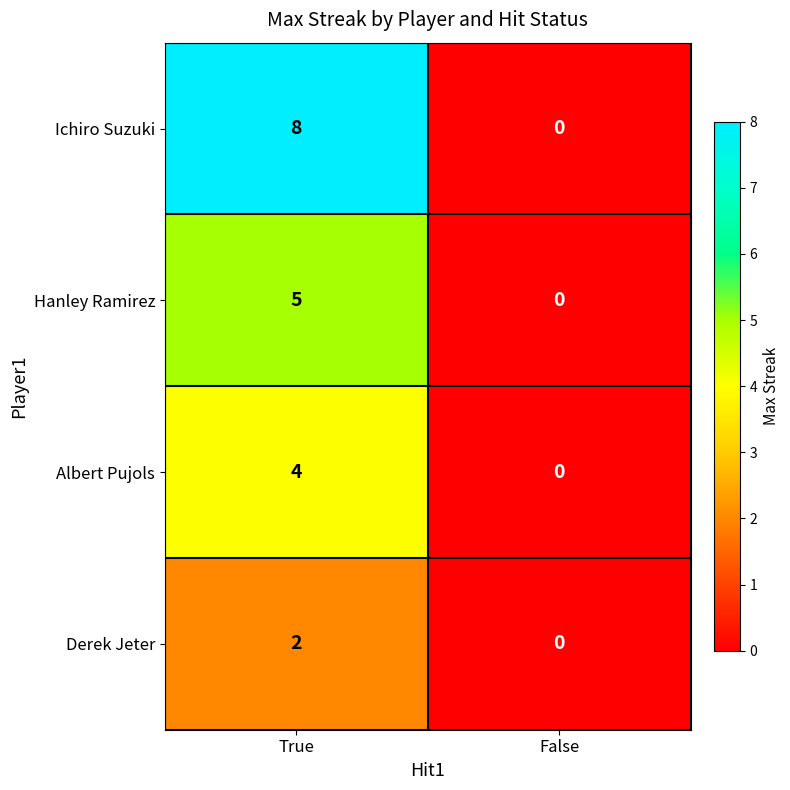

Reading left to right, what are all the values shown in this chart?

Ichiro Suzuki: True=8	False=0
Hanley Ramirez: True=5	False=0
Albert Pujols: True=4	False=0
Derek Jeter: True=2	False=0